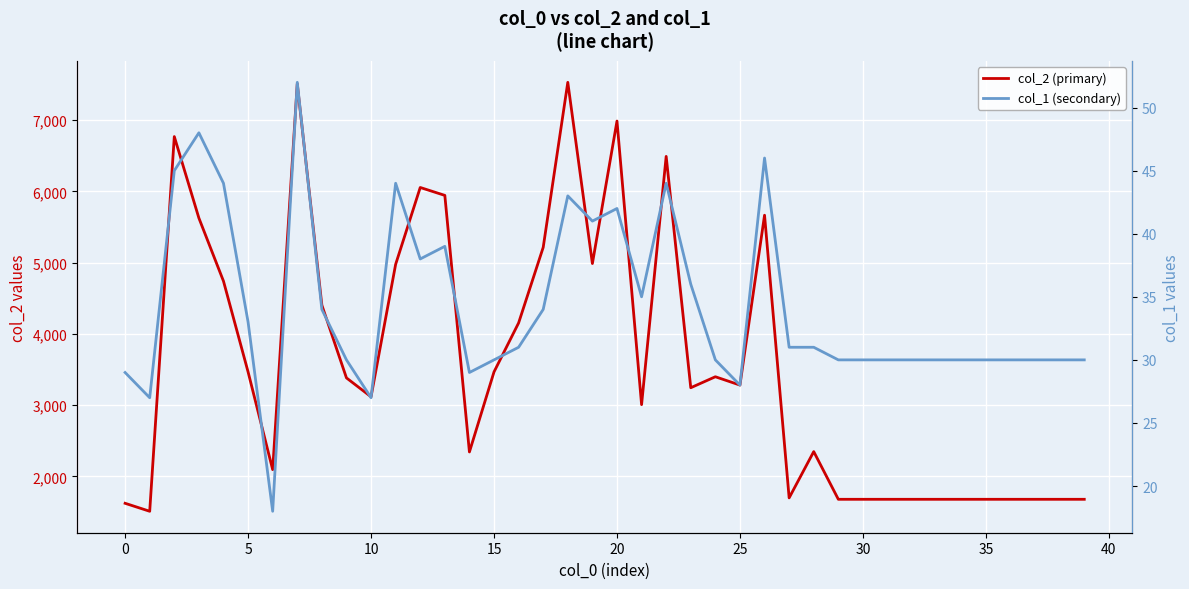

In col_1 (secondary), how many points are higher than both neighbors (excluding endpoints)?

8